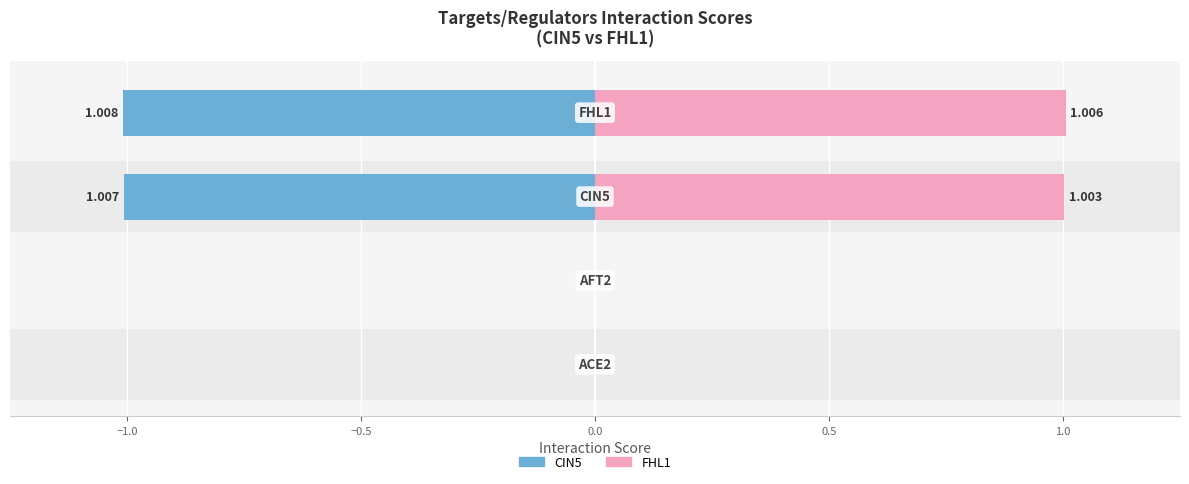

Which series has the largest total across all categories?

FHL1